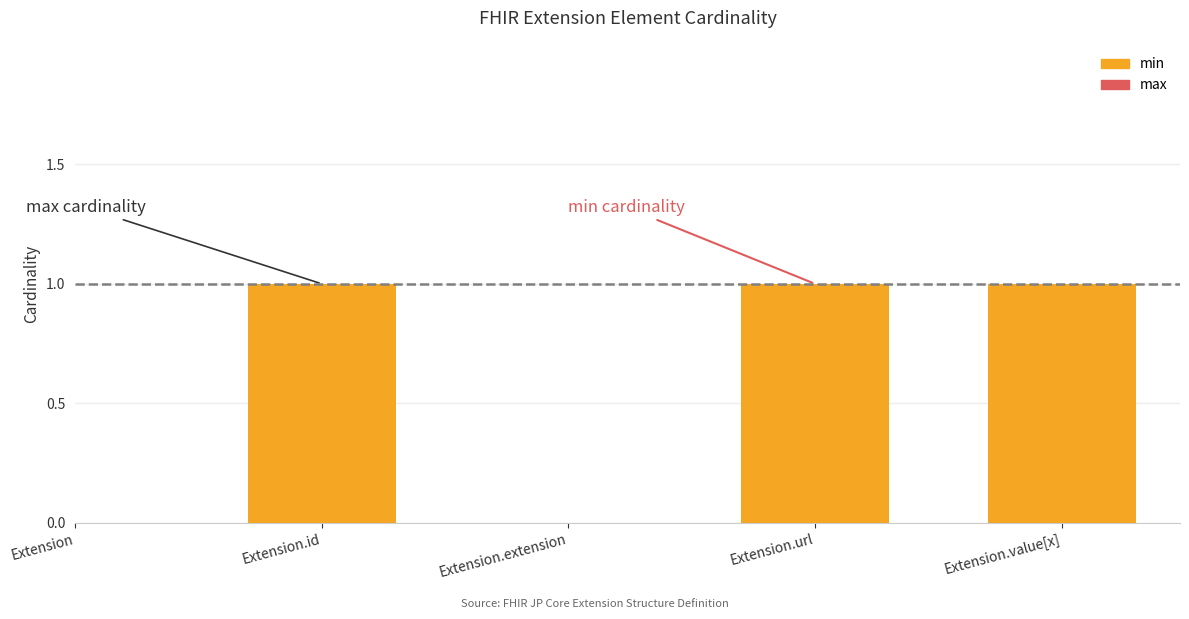

The value of max at Extension.extension is 0. True or false?

True